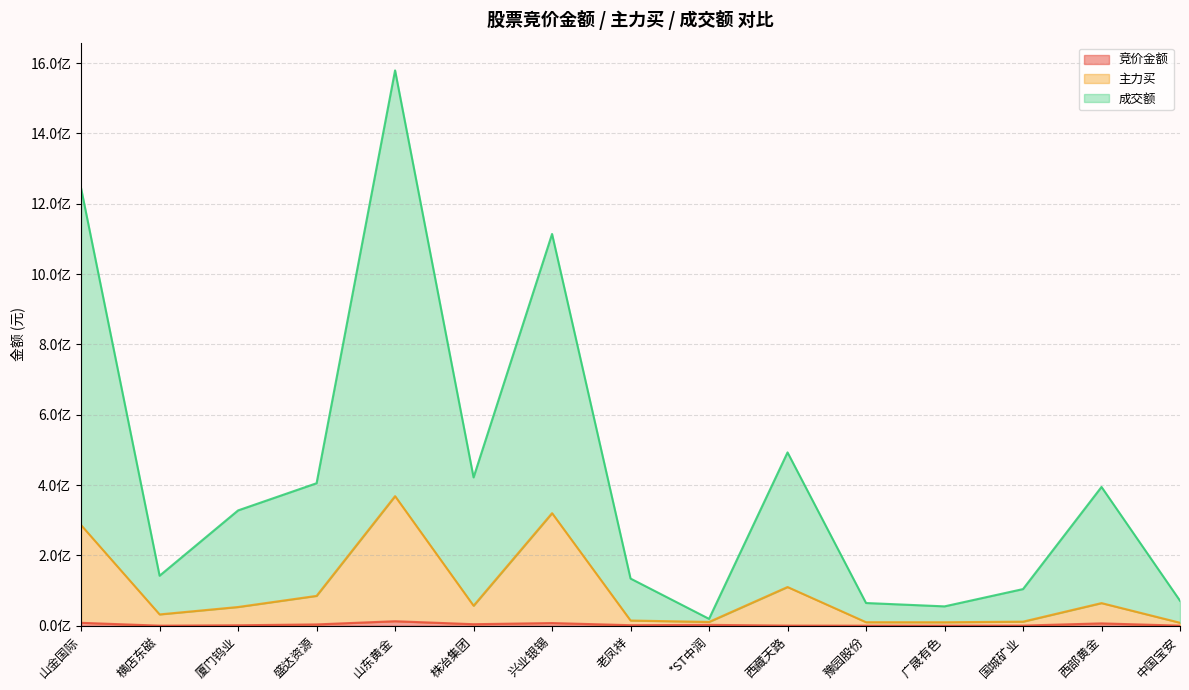

Between 厦门钨业 and 广晟有色, which series saw the biggest shift?

成交额